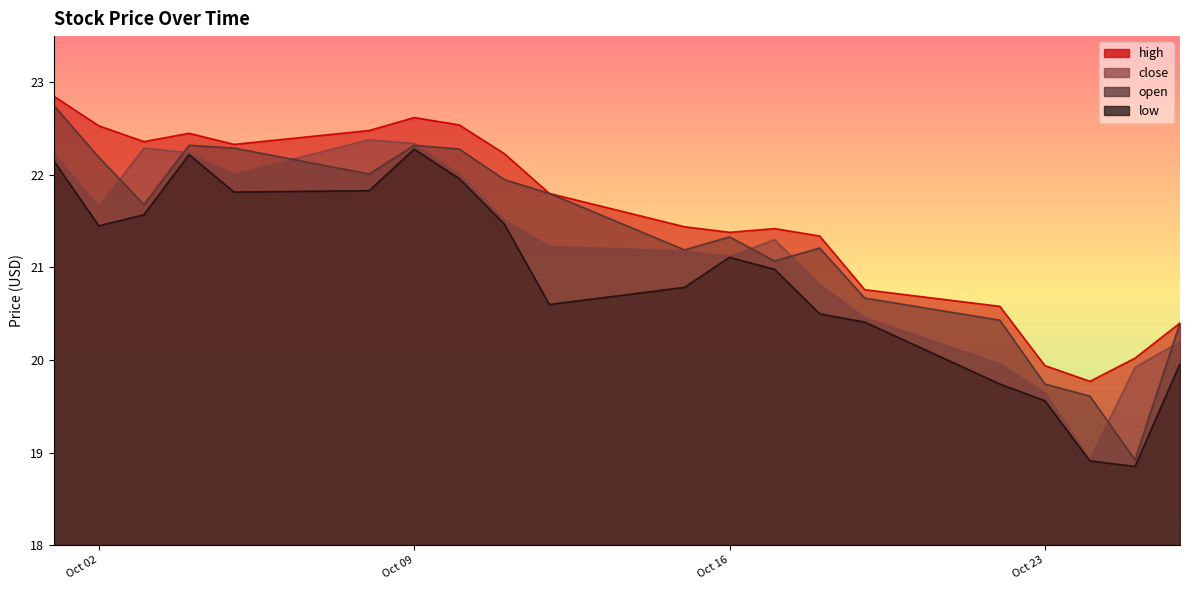

How many lines are shown in the chart?

4